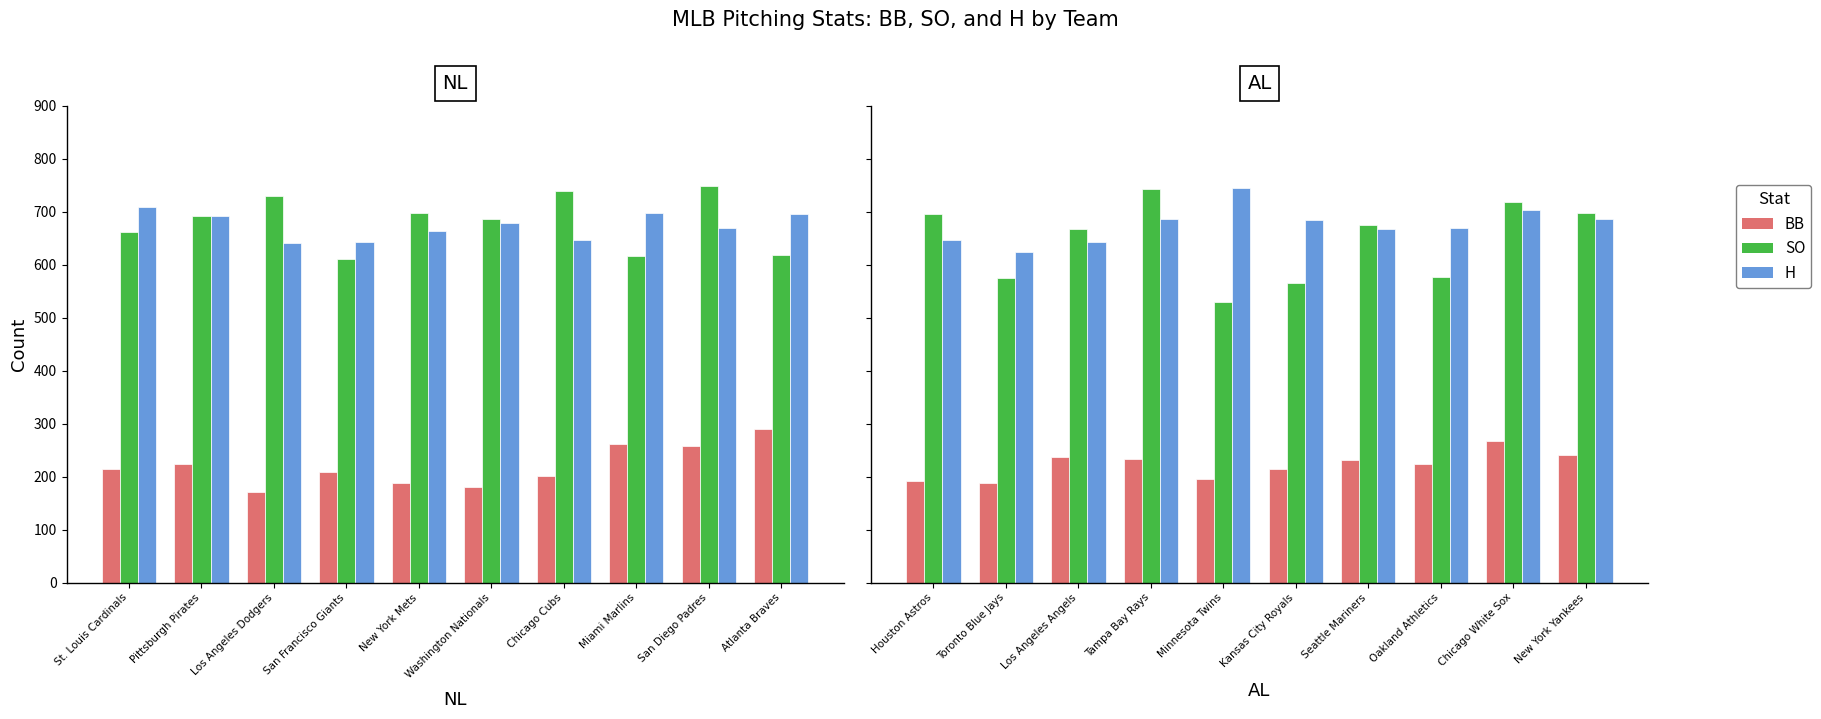

Which series has the largest total across all categories?

H